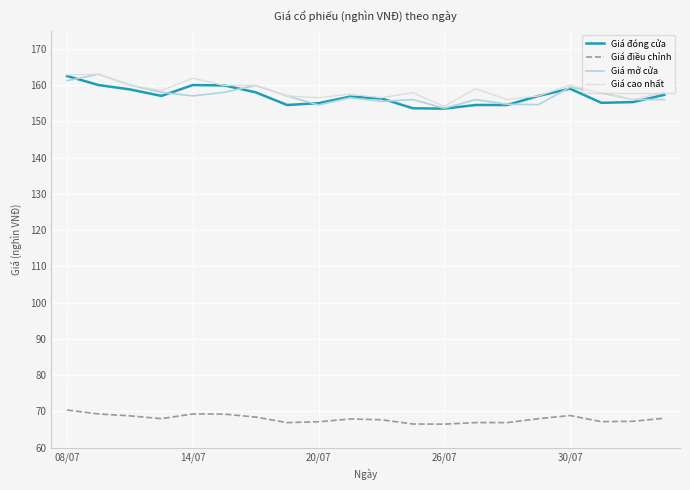

Is this an area chart (filled region under the line)?

No